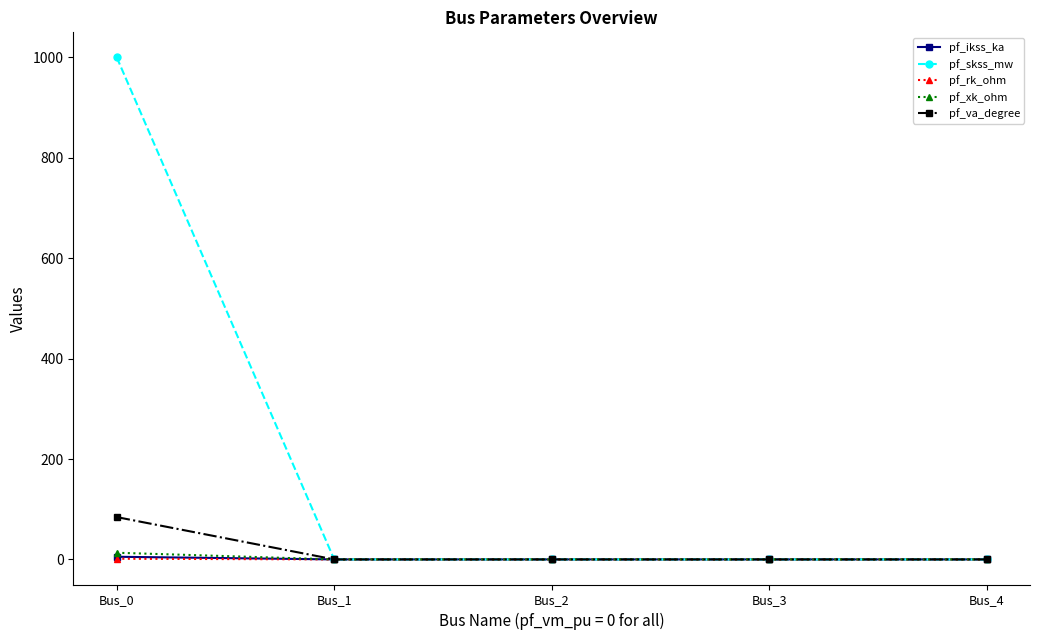

How many lines are shown in the chart?

5